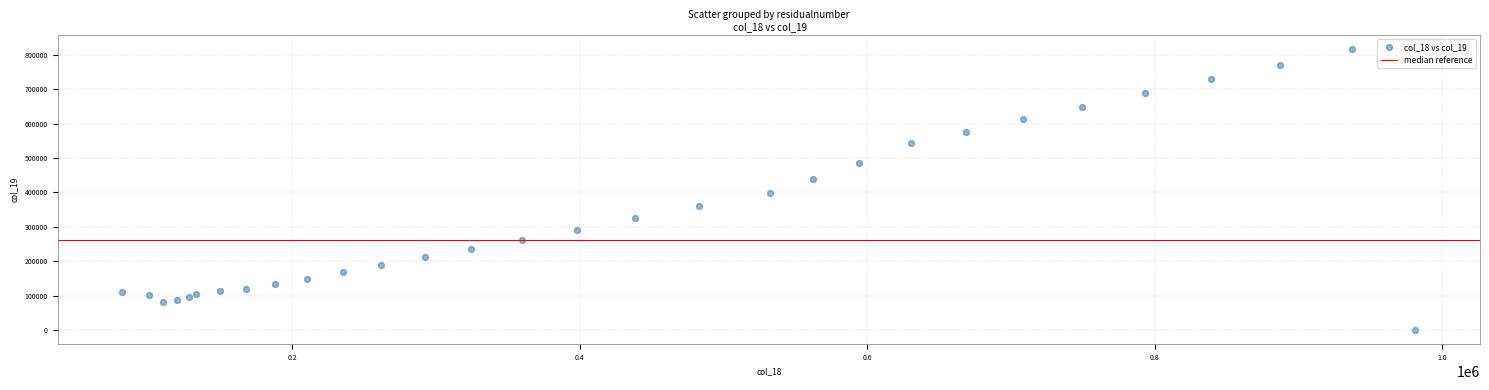

What Y value in the scatter plot is closest to 407914?

397863.1